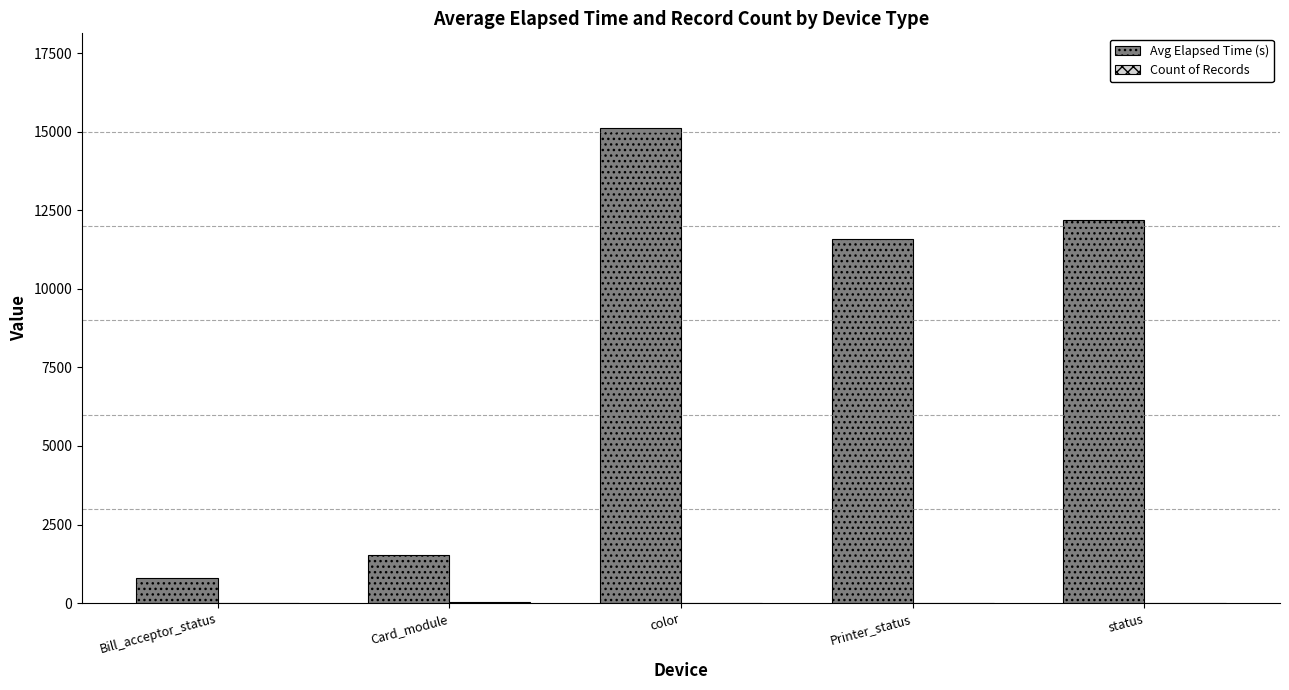

The value of Avg Elapsed Time (s) at color is 15107.8. True or false?

True